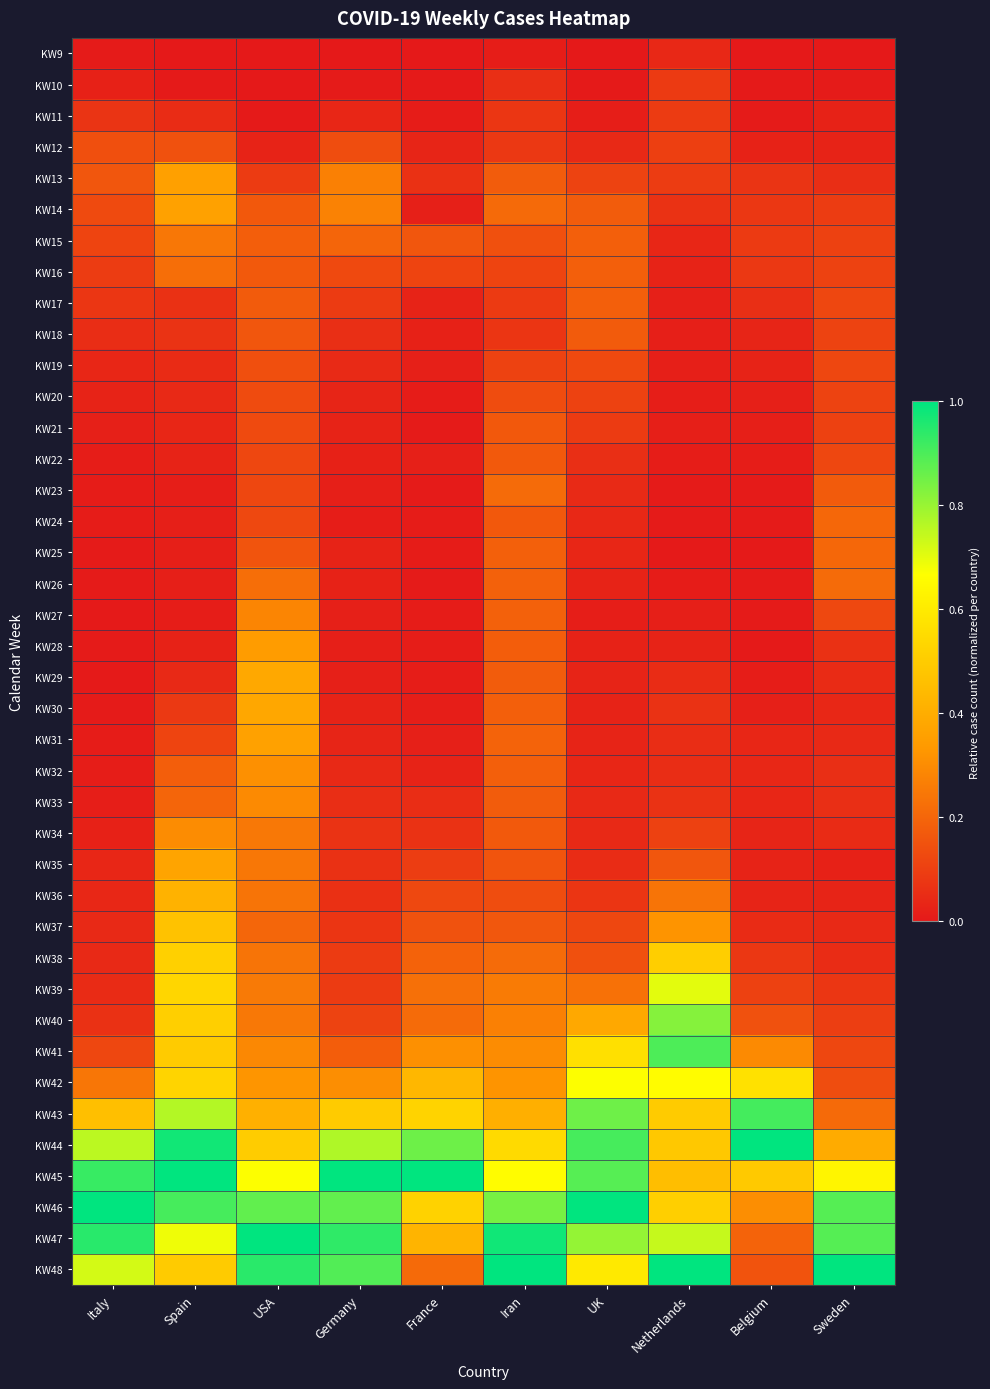

At UK, list the series in order from largest to smallest.

KW46, KW44, KW45, KW43, KW47, KW42, KW48, KW41, KW40, KW39, KW16, KW17, KW15, KW14, KW18, KW38, KW19, KW37, KW13, KW20, KW21, KW36, KW22, KW35, KW23, KW33, KW12, KW34, KW24, KW25, KW32, KW31, KW29, KW26, KW30, KW28, KW27, KW11, KW10, KW9